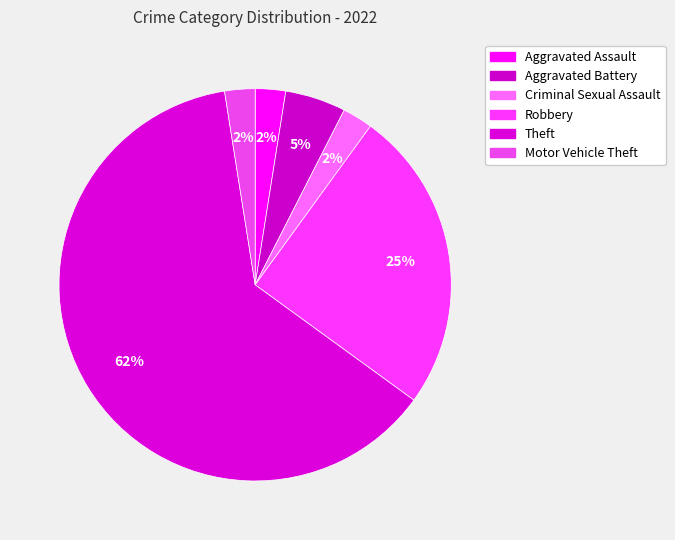

Combined, do Criminal Sexual Assault and Theft account for over 50%?

Yes